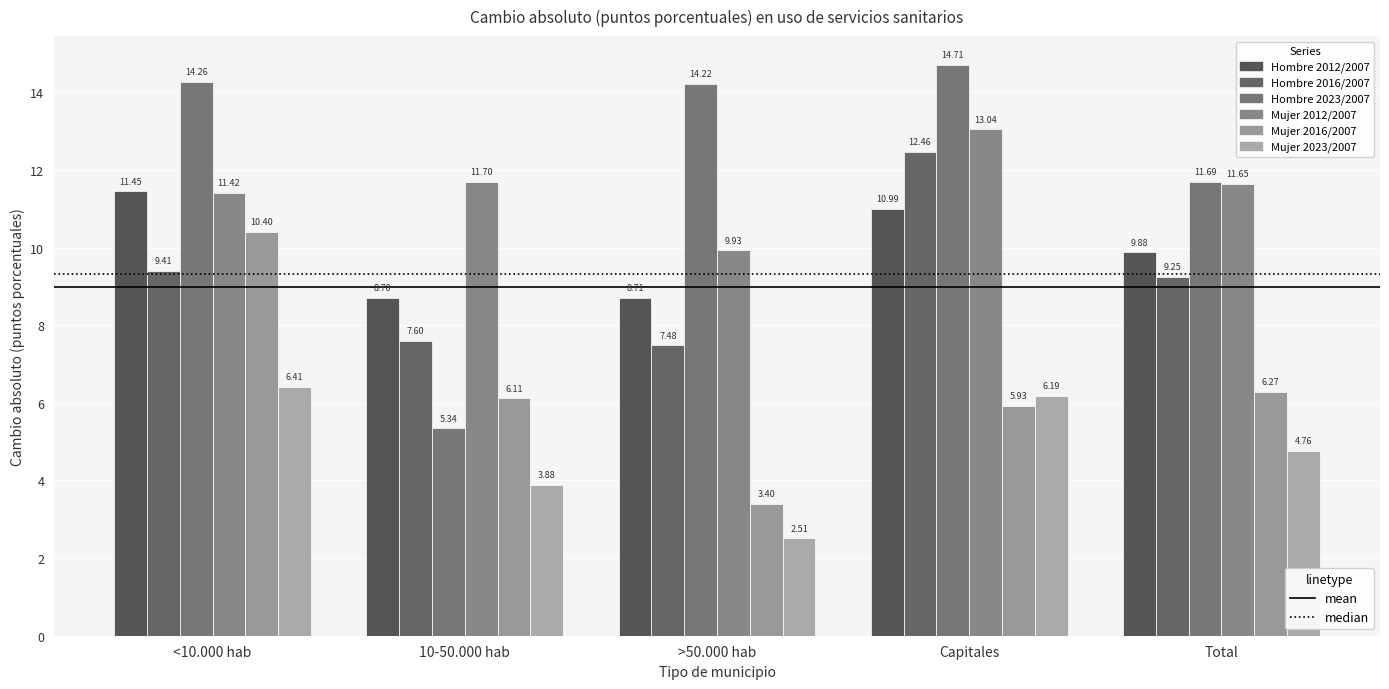

How many series are shown in this chart?

6